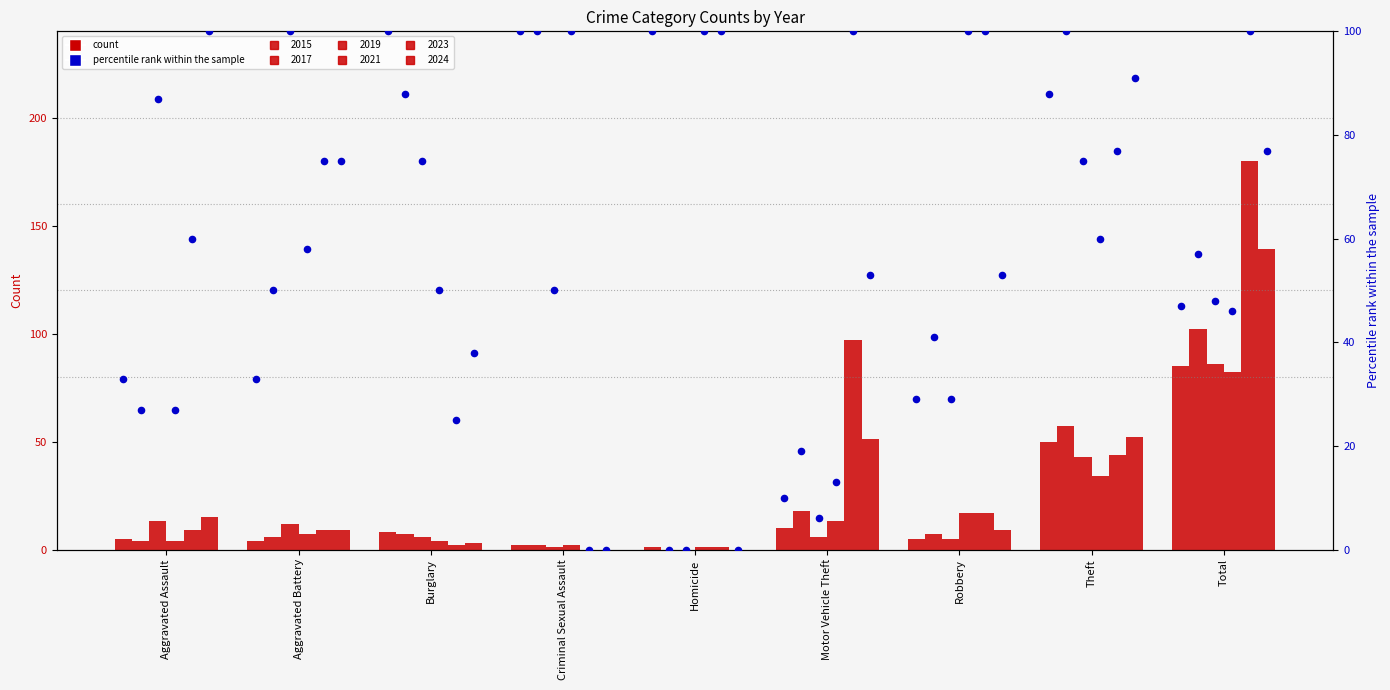

What is the total value across all series at Theft?

280